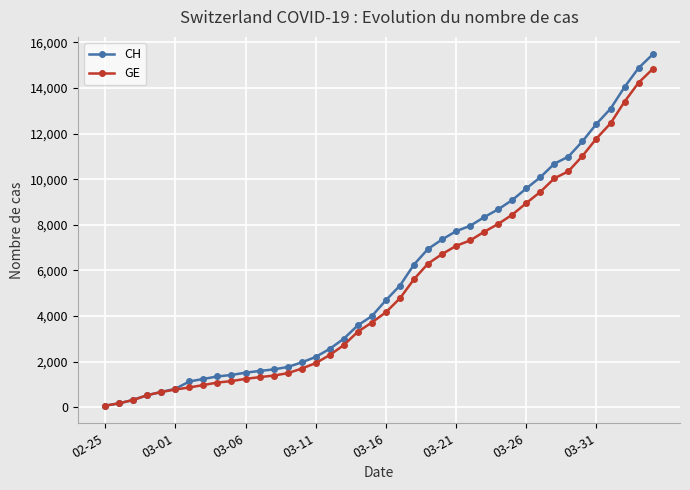

Which series has the widest spread of values?

CH